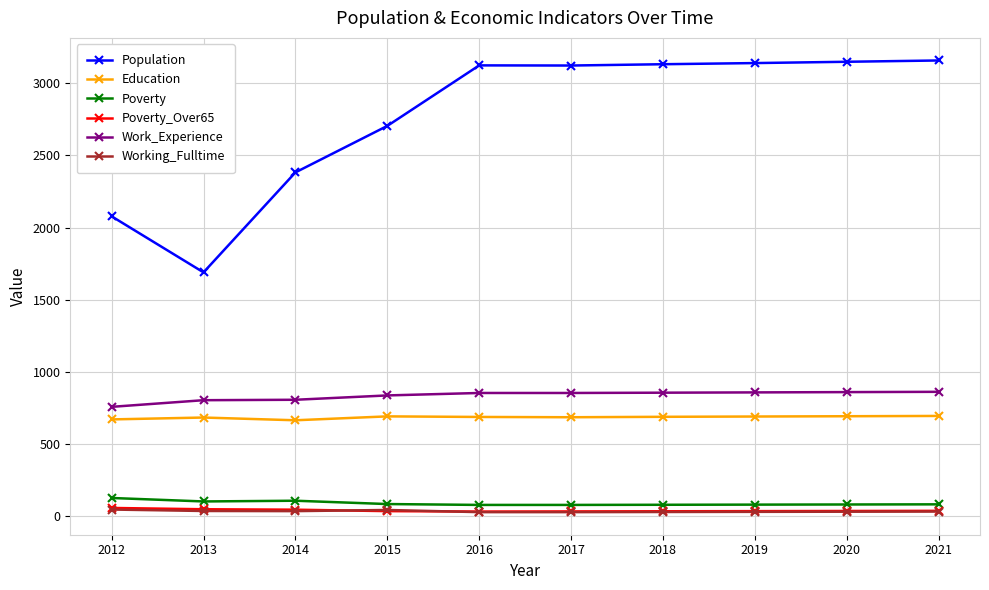

True or false: Poverty and Education cross at least once.

False